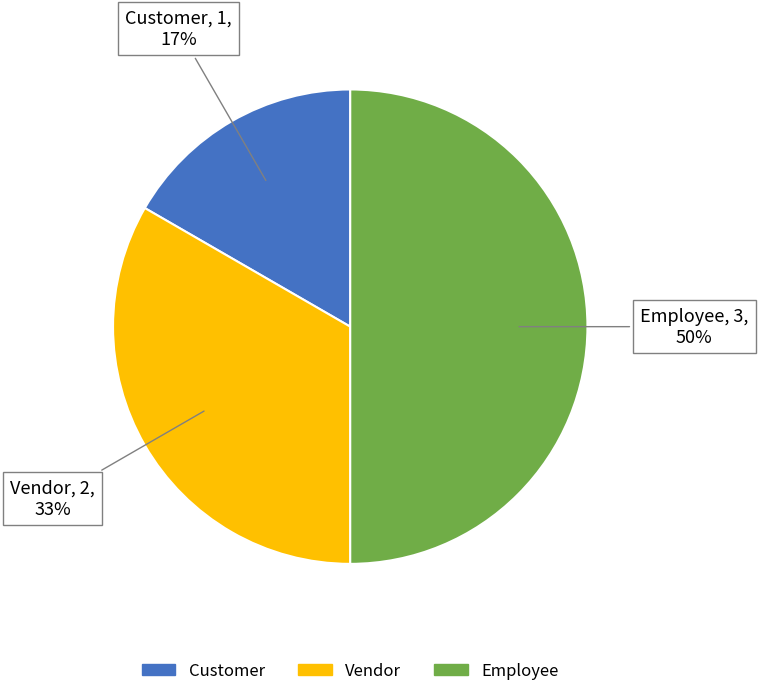

How many segments does this pie chart have?

3